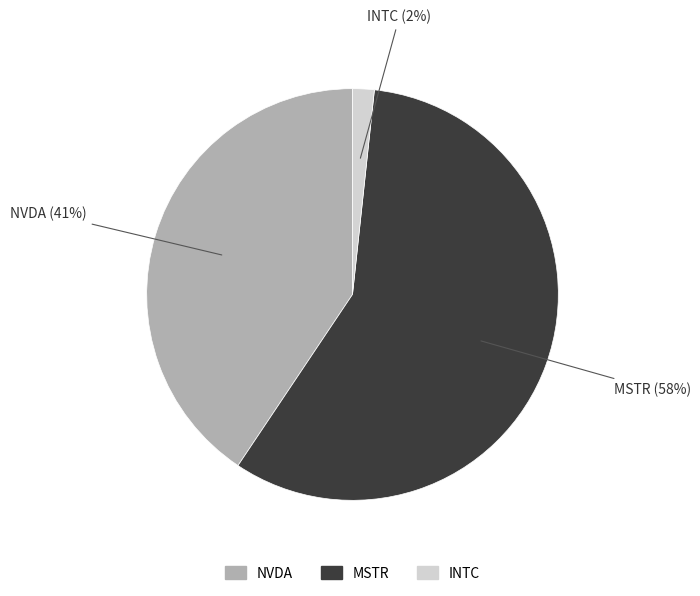

Which has a higher value, NVDA or INTC?

NVDA